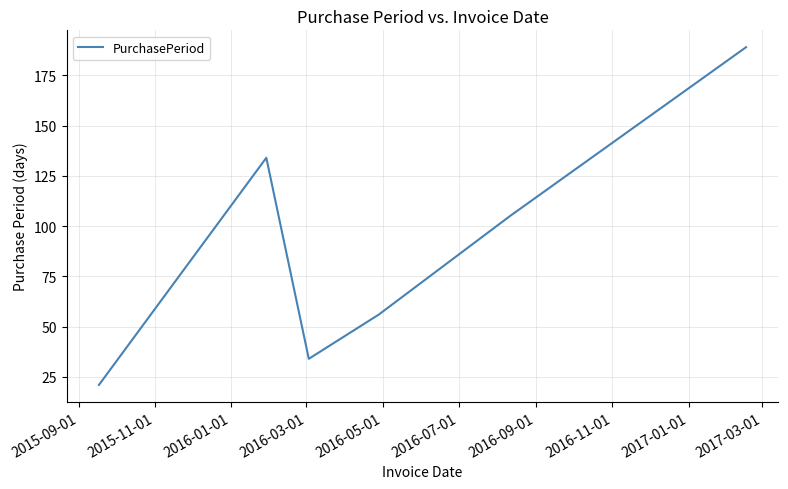

What is the sum of all values?

539